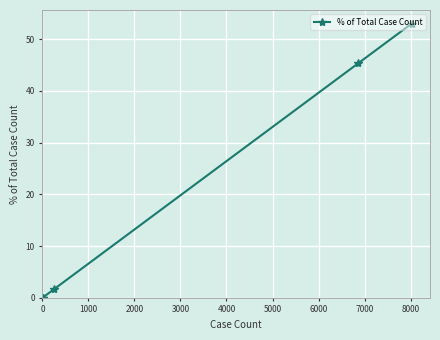

Does the chart display data point markers on the line(s)?

Yes